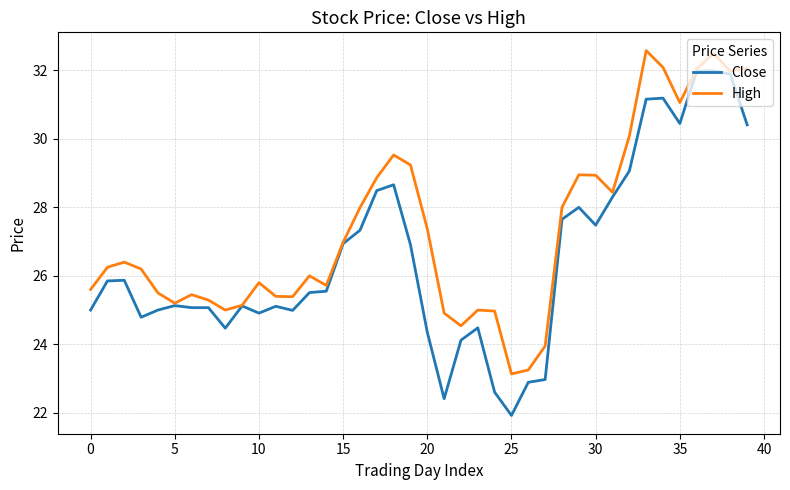

What is the difference between the maximum and minimum values in the High series?

9.4